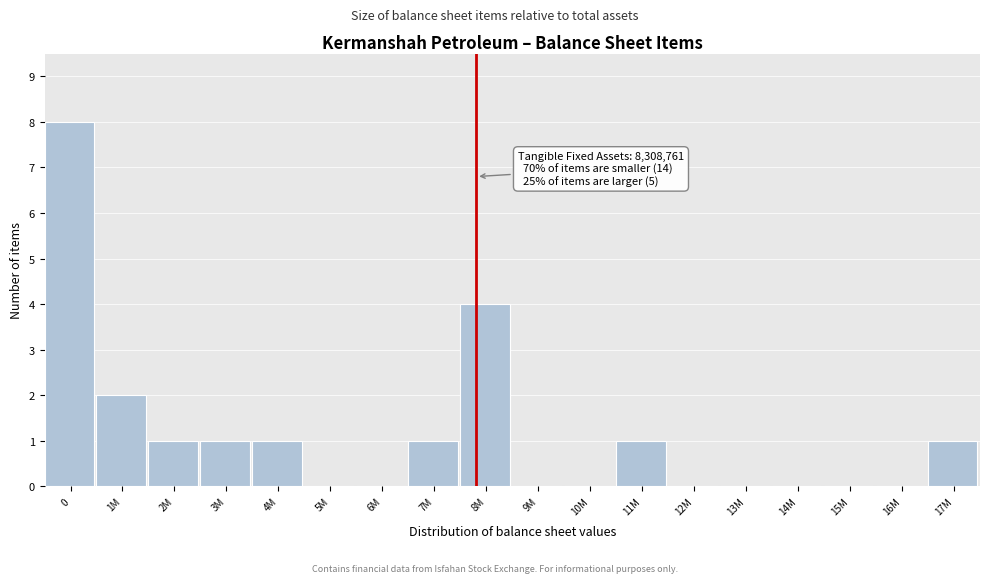

Reading left to right, extract all data points from this chart.

0=8	1M=2	2M=1	3M=1	4M=1	5M=0	6M=0	7M=1	8M=4	9M=0	10M=0	11M=1	12M=0	13M=0	14M=0	15M=0	16M=0	17M=1